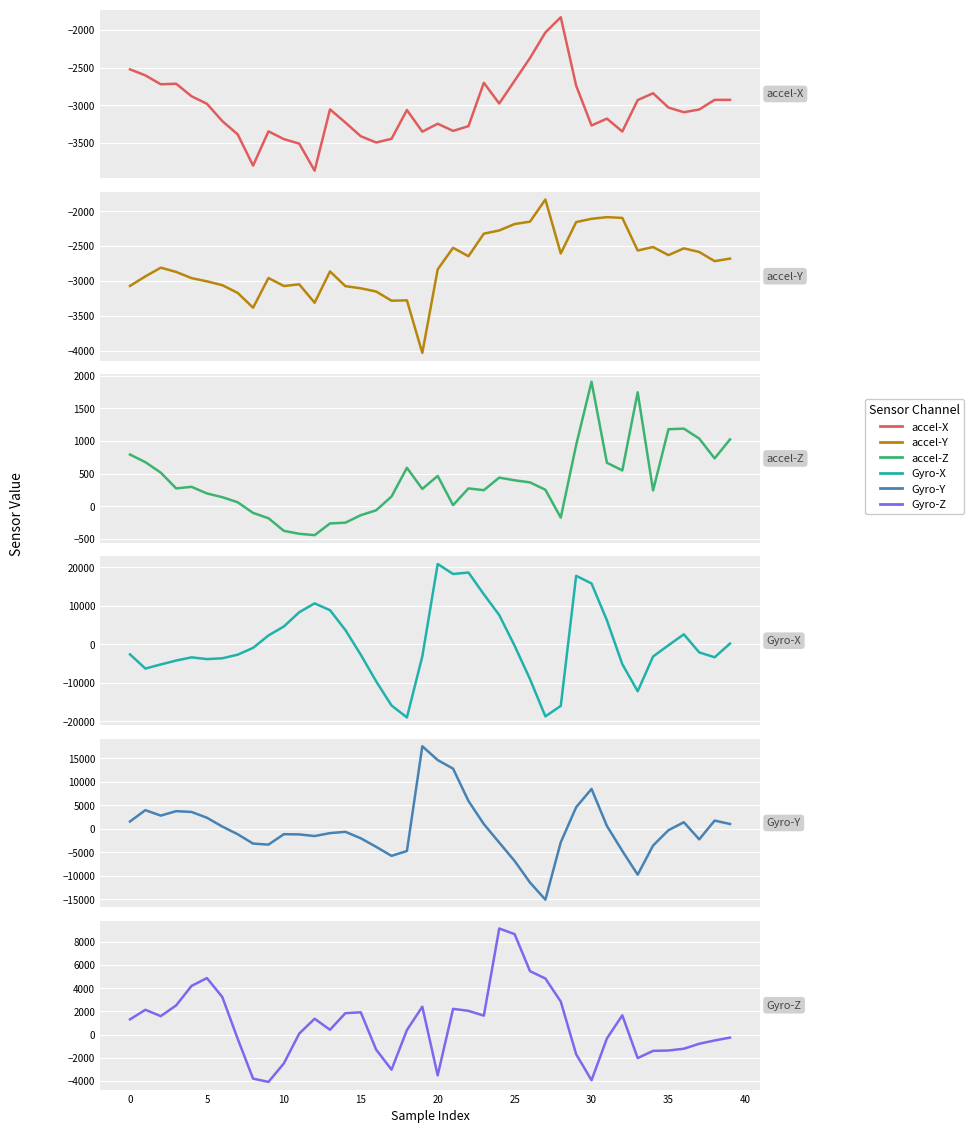

Reading left to right, extract all data points from this chart.

accel-X: -2524	-2604	-2722	-2715	-2881	-2981	-3211	-3387	-3802	-3347	-3450	-3510	-3869	-3055	-3230	-3412	-3495	-3446	-3064	-3351	-3246	-3341	-3278	-2702	-2977	-2675	-2373	-2034	-1832	-2740	-3269	-3178	-3349	-2932	-2841	-3031	-3093	-3057	-2929	-2929
accel-Y: -3072	-2935	-2810	-2871	-2960	-3006	-3061	-3172	-3384	-2958	-3073	-3049	-3313	-2864	-3075	-3106	-3152	-3284	-3279	-4033	-2835	-2525	-2646	-2322	-2276	-2184	-2150	-1832	-2606	-2156	-2109	-2085	-2096	-2564	-2514	-2630	-2533	-2585	-2716	-2680
accel-Z: 792	675	515	274	298	197	140	62	-101	-182	-375	-420	-441	-262	-250	-136	-61	150	589	266	465	18	274	247	439	398	366	253	-173	938	1905	666	549	1744	243	1179	1188	1036	733	1023
Gyro-X: -2611	-6297	-5231	-4222	-3385	-3839	-3630	-2690	-919	2309	4642	8354	10654	8882	3721	-2702	-9620	-15911	-19008	-3145	20897	18304	18681	13012	7615	-368	-9051	-18737	-16016	17835	15825	6235	-5154	-12204	-3166	-244	2604	-2094	-3364	193
Gyro-Y: 1568	3976	2817	3763	3594	2362	483	-1155	-3136	-3356	-1139	-1186	-1535	-914	-632	-2007	-3833	-5752	-4716	17577	14642	12809	5932	1006	-2924	-6839	-11431	-15074	-2863	4602	8497	615	-4697	-9757	-3553	-294	1407	-2241	1755	1031
Gyro-Z: 1314	2143	1595	2522	4203	4878	3244	-360	-3801	-4083	-2490	87	1369	417	1850	1926	-1297	-3027	391	2407	-3516	2222	2051	1636	9157	8670	5477	4840	2851	-1694	-3937	-331	1665	-2027	-1403	-1373	-1220	-790	-506	-261